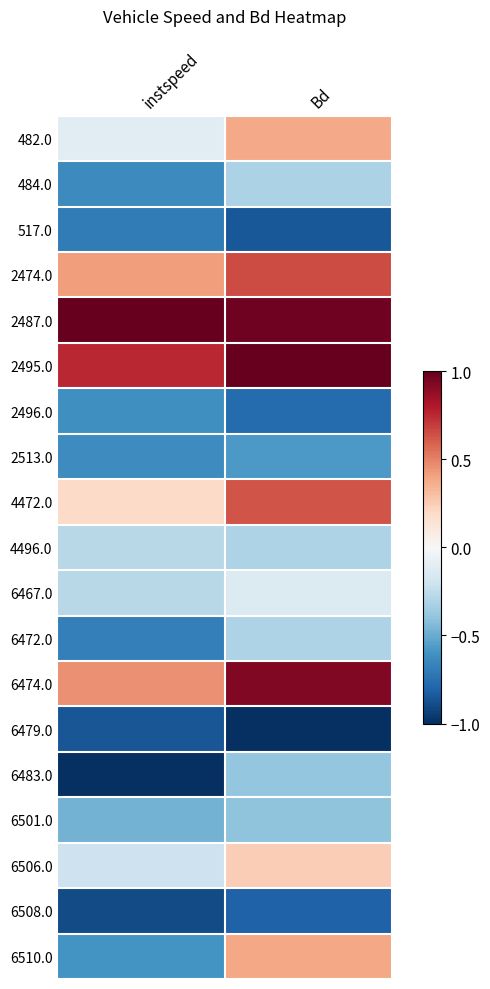

Which category has the highest value across all series?

instspeed